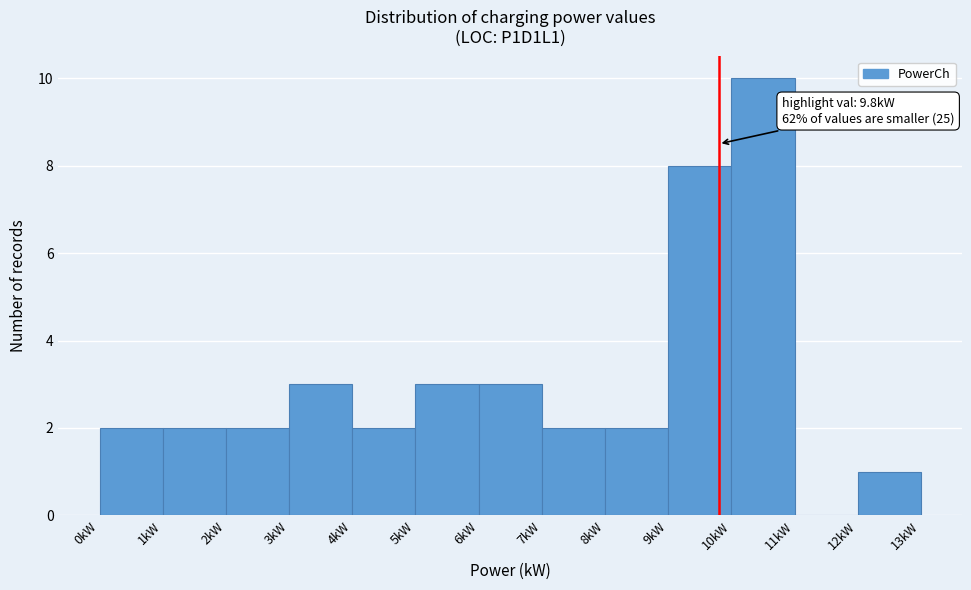

Over which range of the x-axis is the bar tallest?

10 to 11